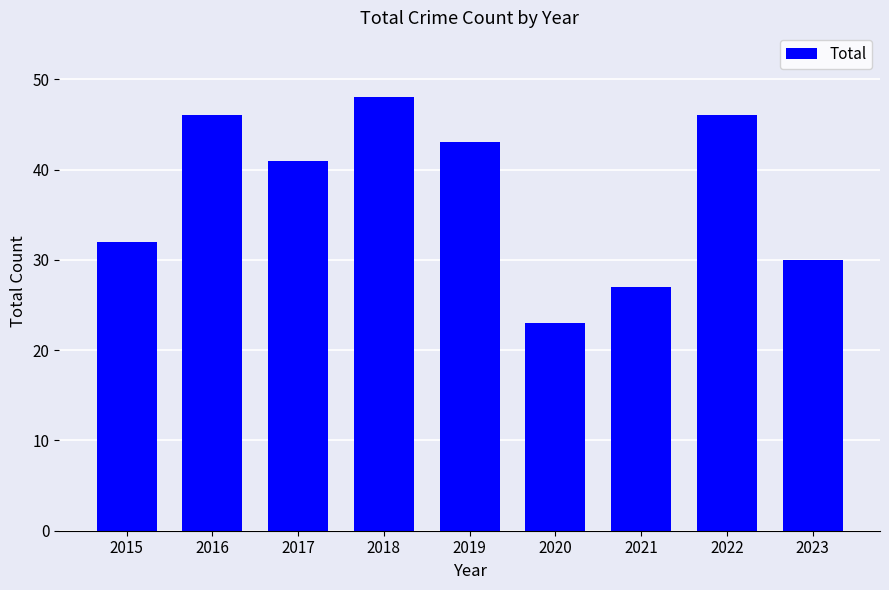

How many data points are less than 41?

4